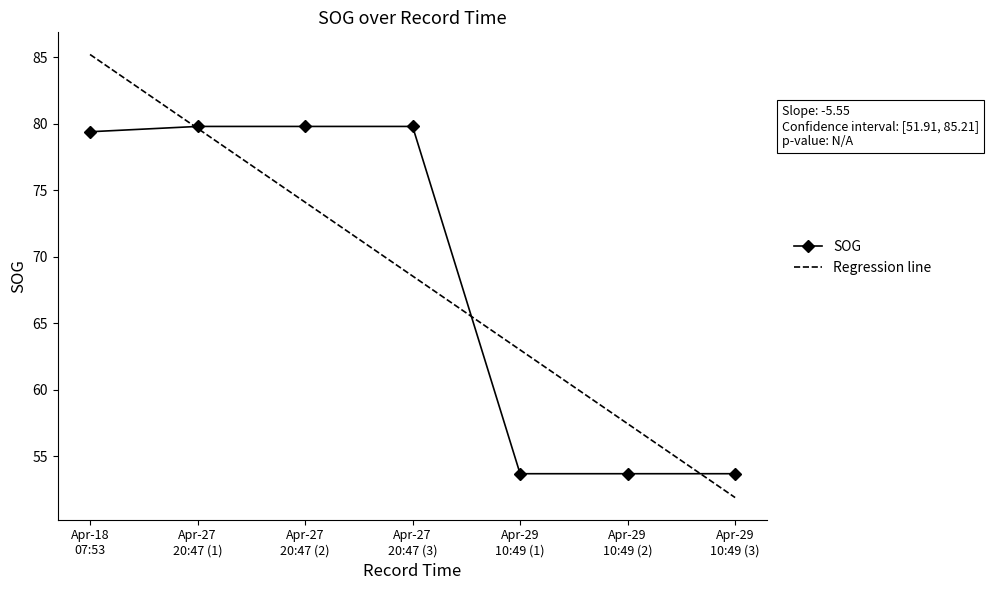

Rank the series by their maximum value, from highest to lowest.

Regression line, SOG